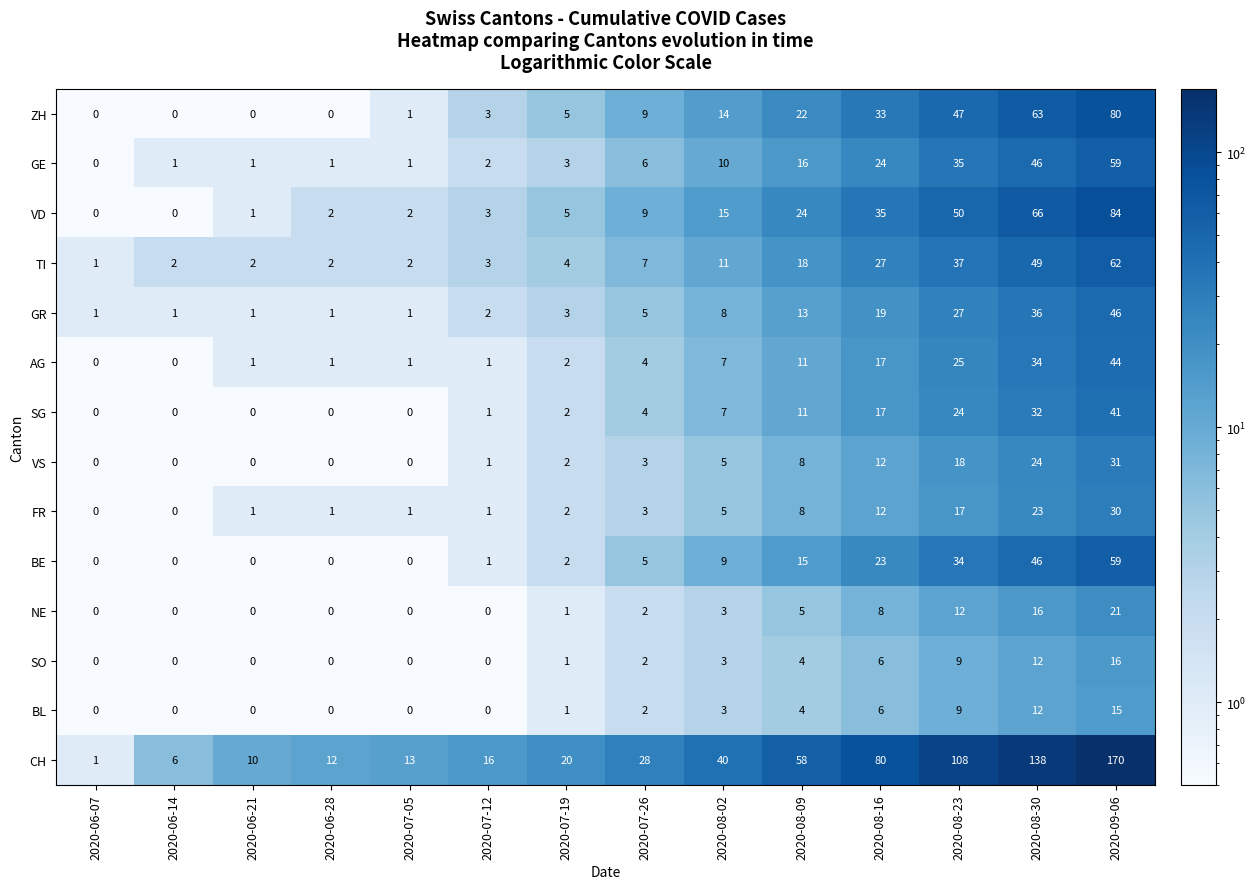

What is the sum of the GR values at 2020-07-19 and 2020-08-16?

22